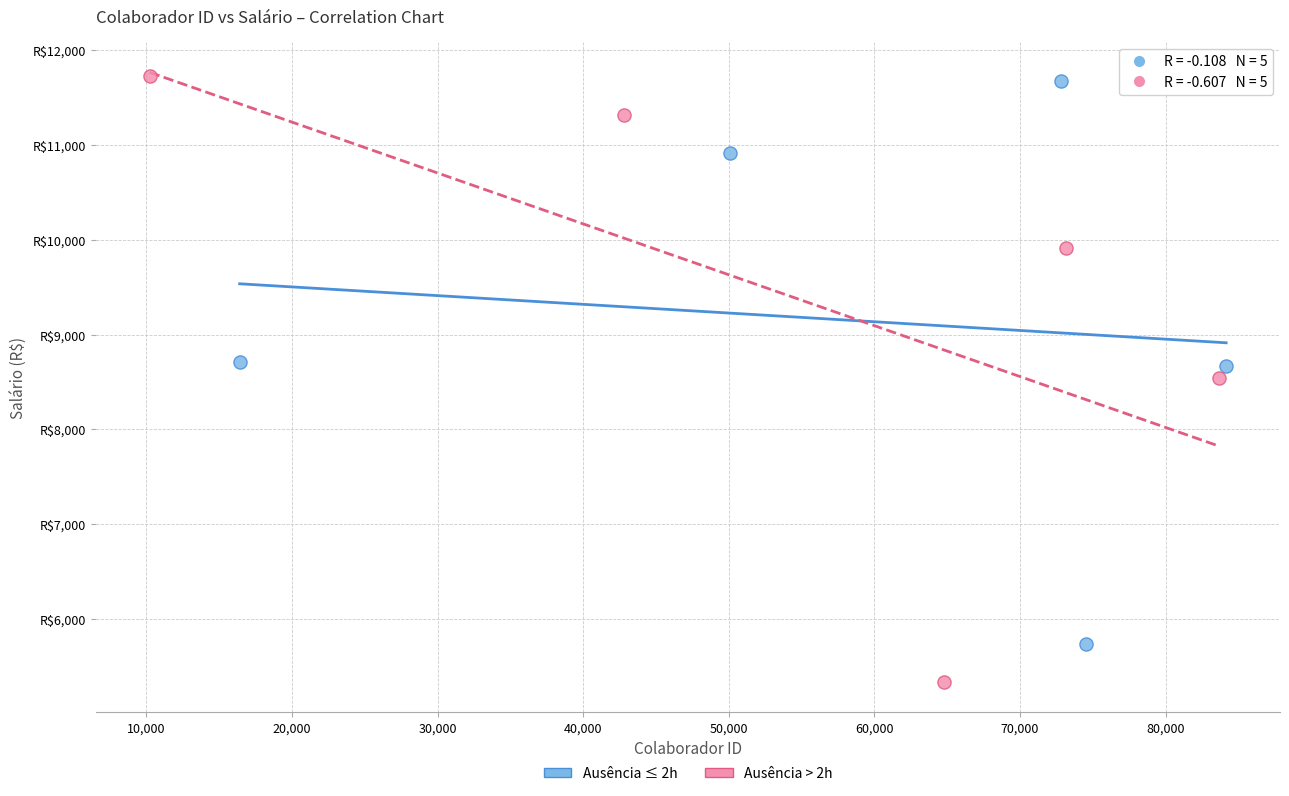

What are all the series names shown in the legend?

Ausência ≤ 2h, Ausência > 2h